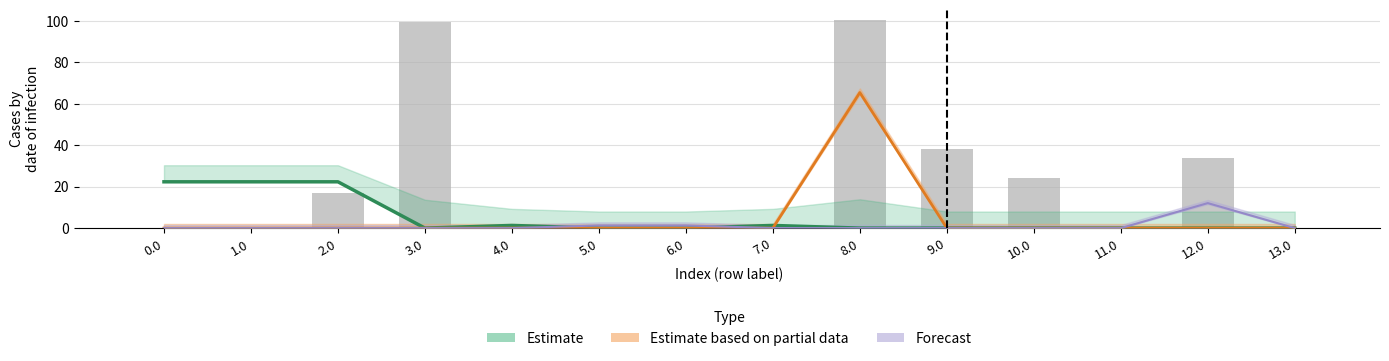

Which label corresponds to the largest value in the chart?

8.0